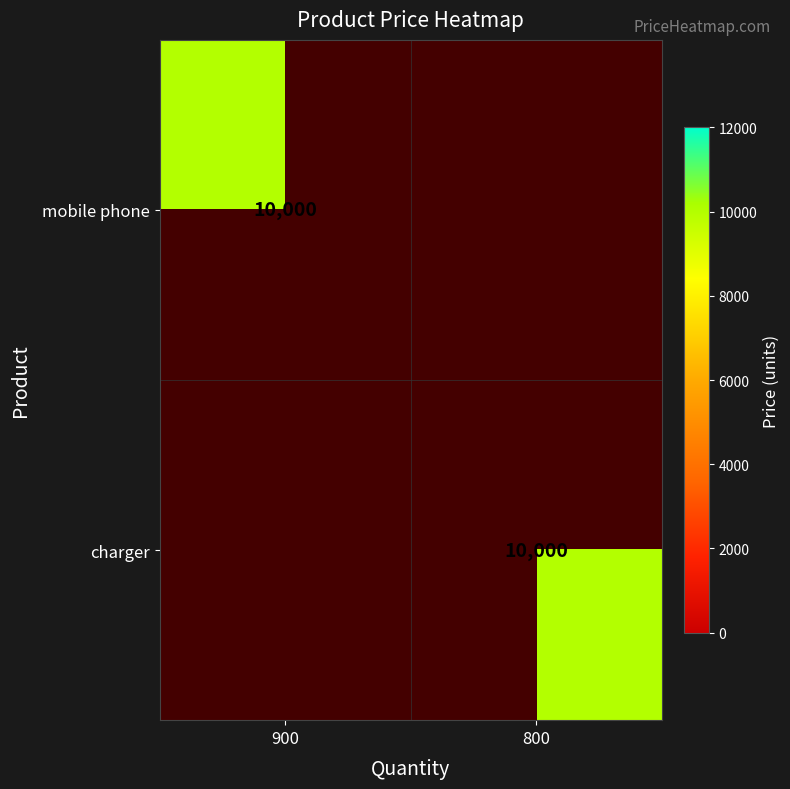

At which category is the sum across all series the highest?

900